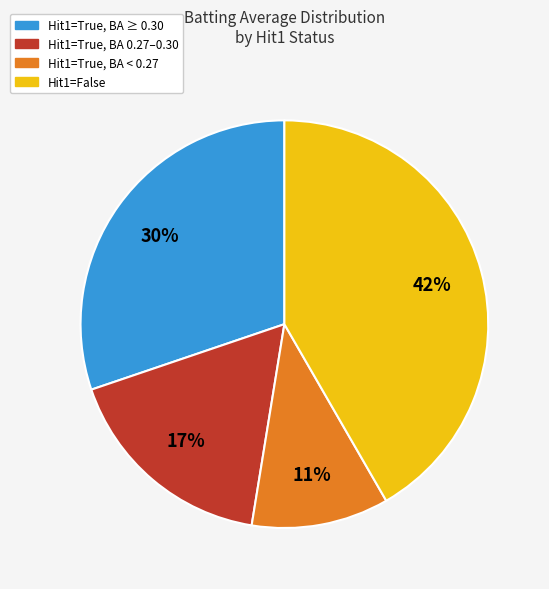

How many segments does this pie chart have?

4